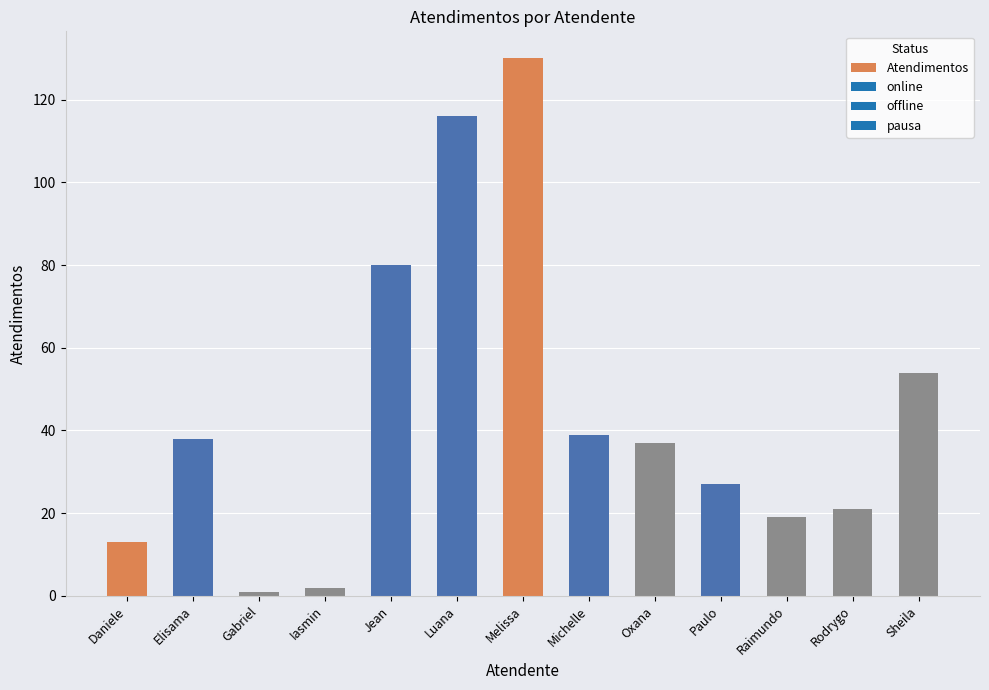

What is the difference between the second highest and minimum values?

115